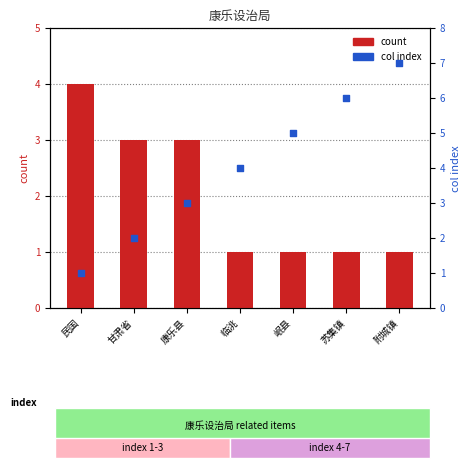

Is the value of count at 民国 greater than the value of col_index at 康乐县?

Yes